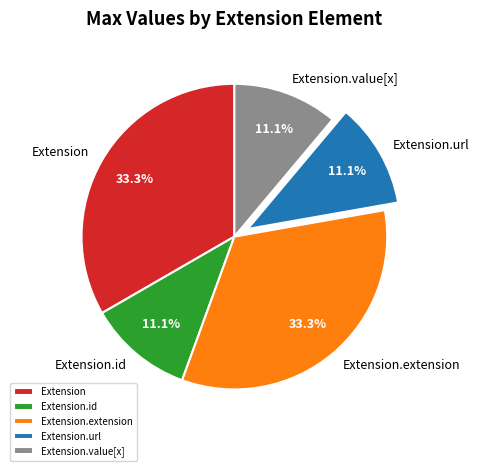

How many slices are in this pie chart?

5